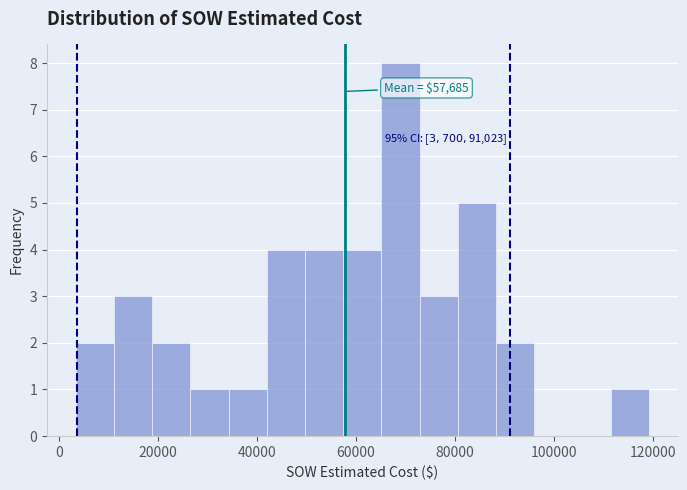

Around what value on the x-axis is the tallest bar? Give the approximate position of its centre, as read against the axis.

68000